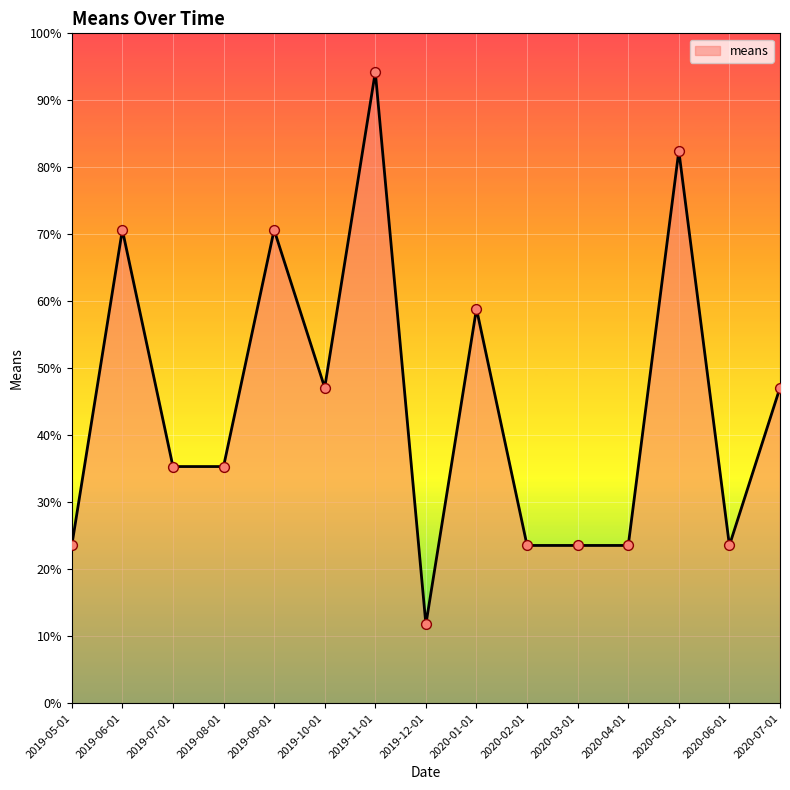

Approximately how many times larger is the value at 2020-04-01 compared to 2019-08-01?

0.7